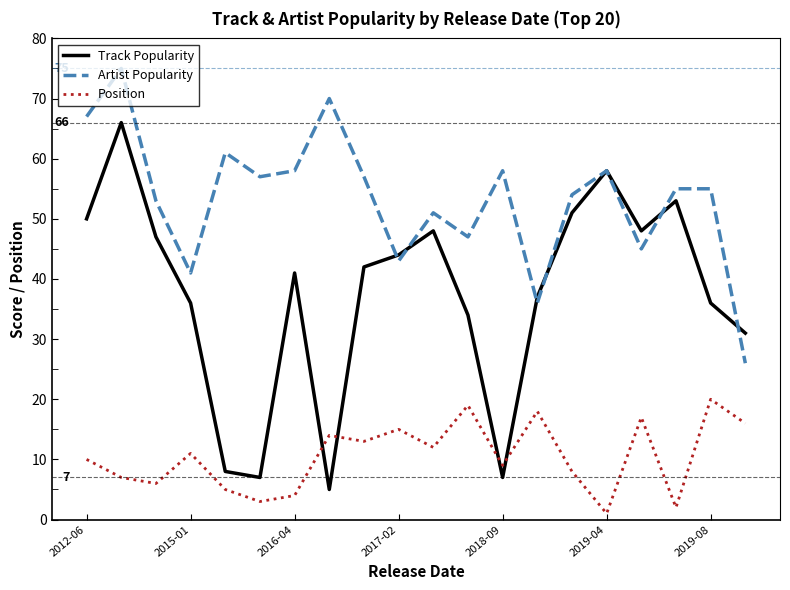

What is the highest value of the Artist Popularity series?

75